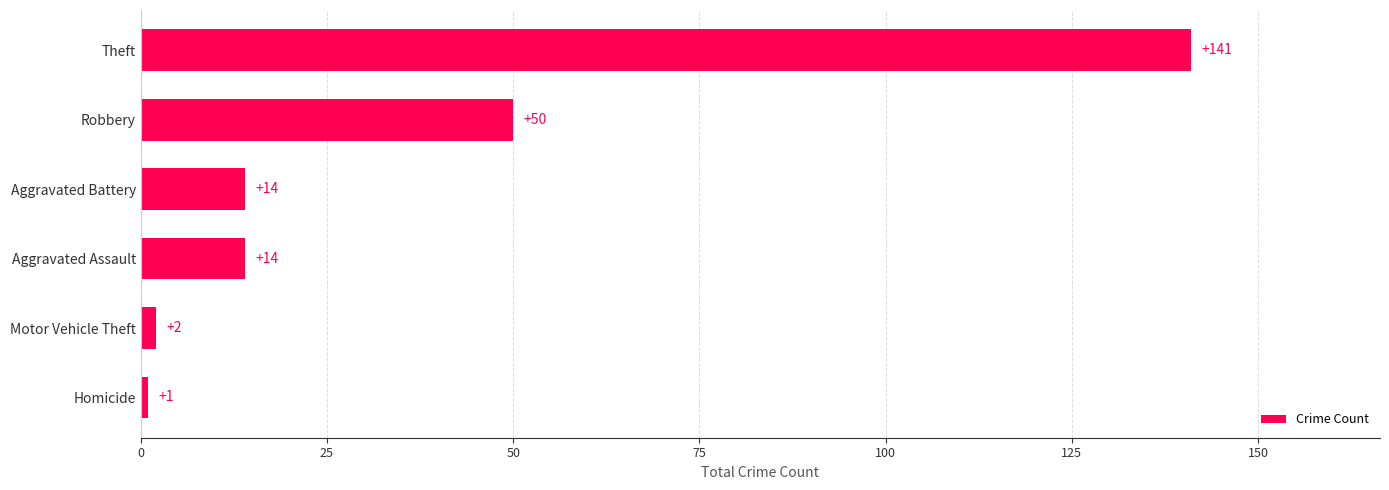

What is the approximate value at Theft?

141